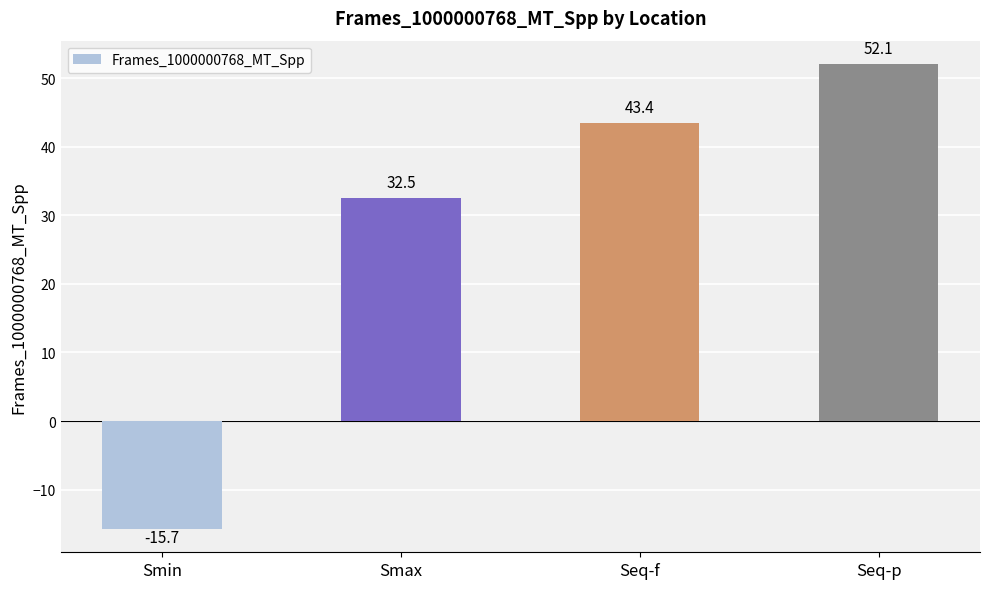

What is the value of the 1st bar from the left?

-15.7